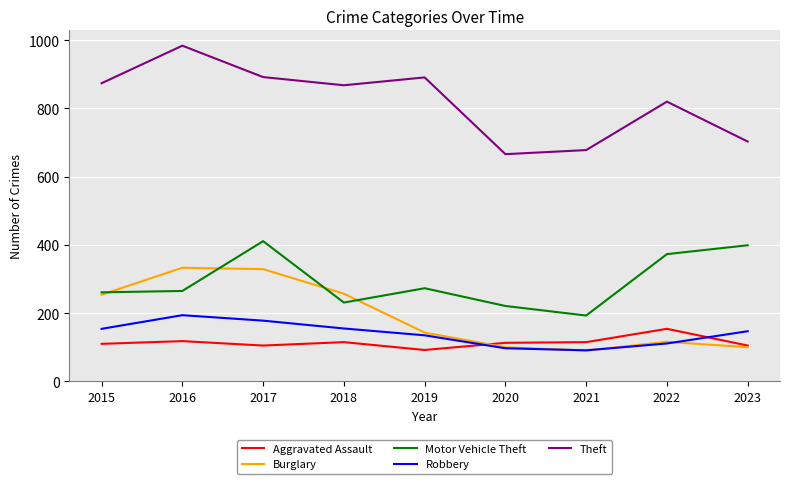

Is the value of Motor Vehicle Theft at 2022 greater than the value of Burglary at 2020?

Yes